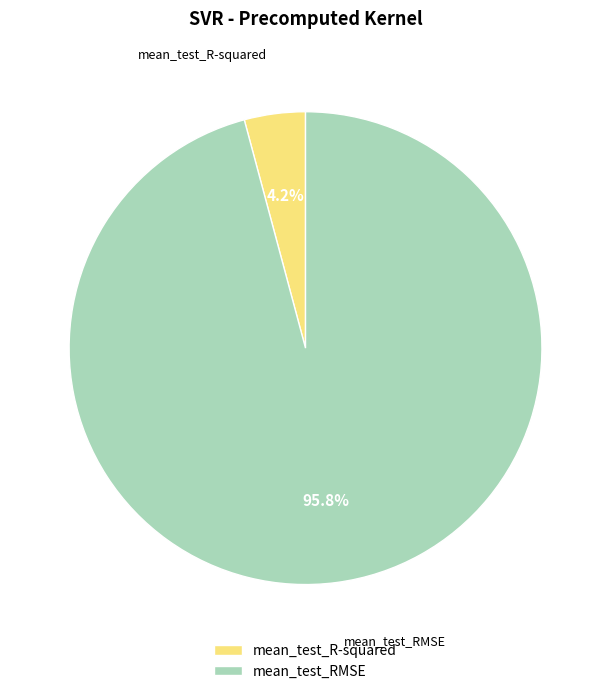

Which has a higher value, mean_test_R-squared or mean_test_RMSE?

mean_test_RMSE